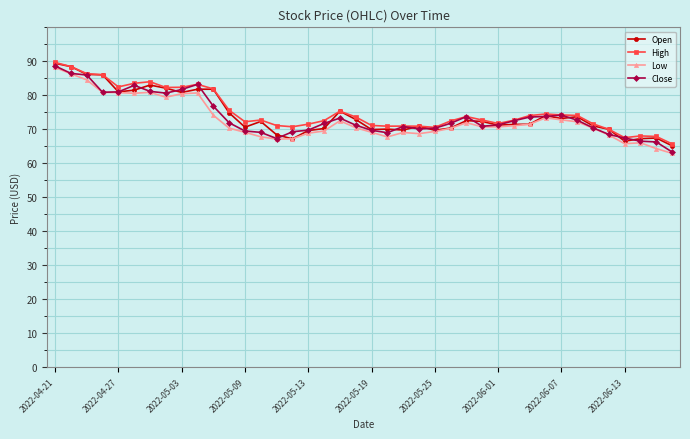

True or false: Open has more than 1 points higher than both neighbors.

True